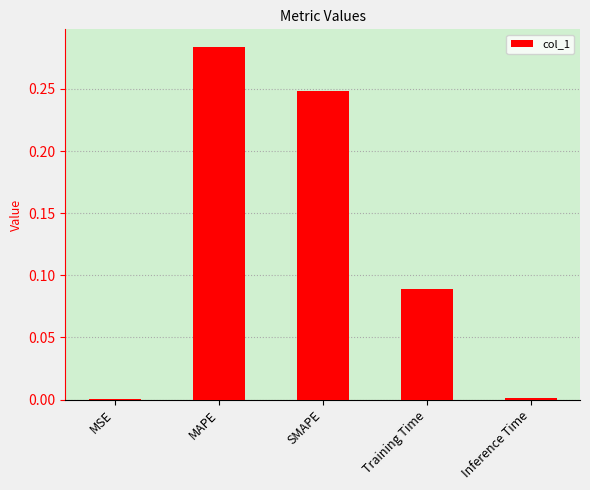

The value at Training Time is 0.0. True or false?

False